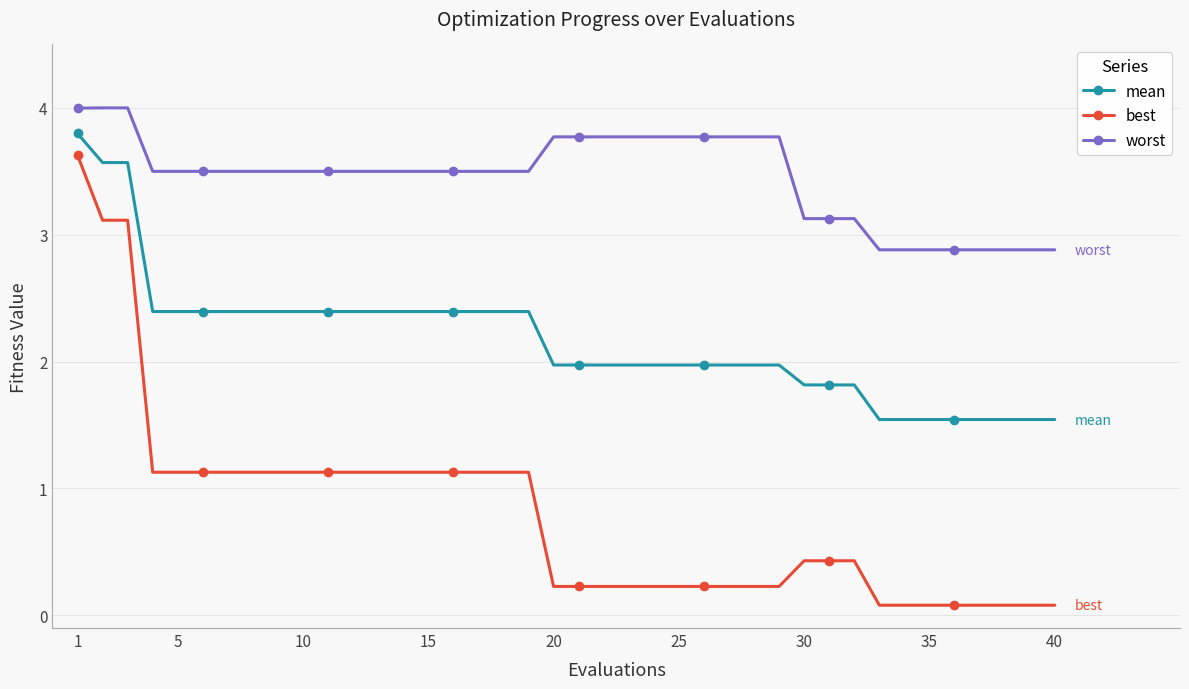

List the series in order of their overall mean, lowest first.

best, mean, worst